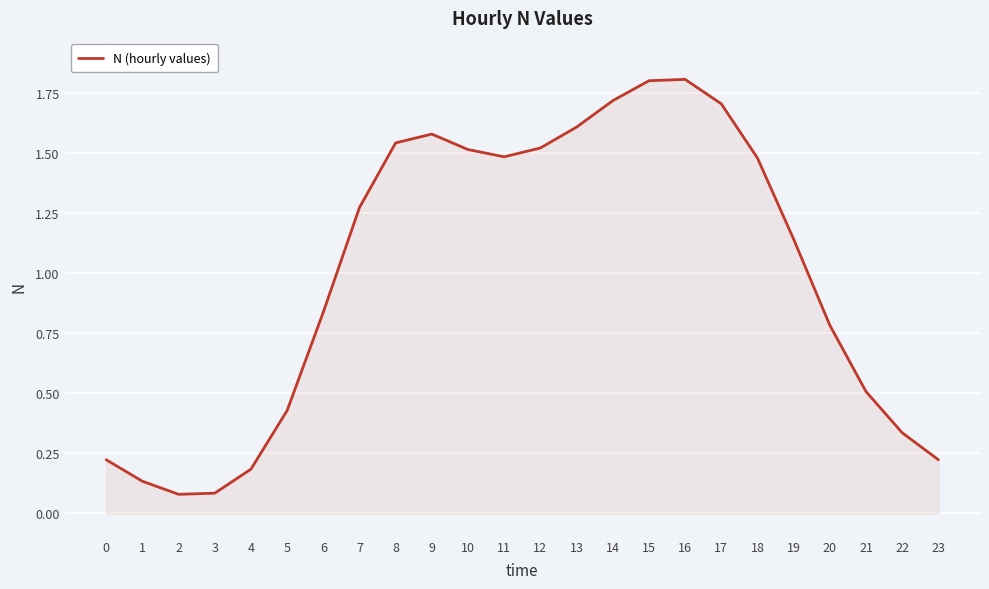

How many interior local peaks (higher than both neighbors) does the data have?

2